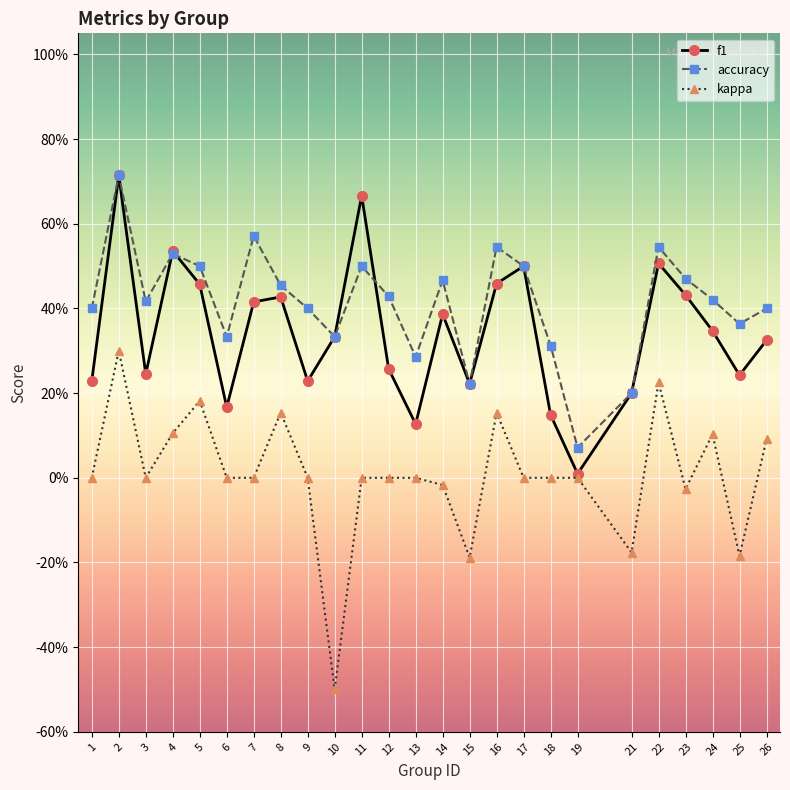

True or false: f1 and kappa intersect in this chart.

False